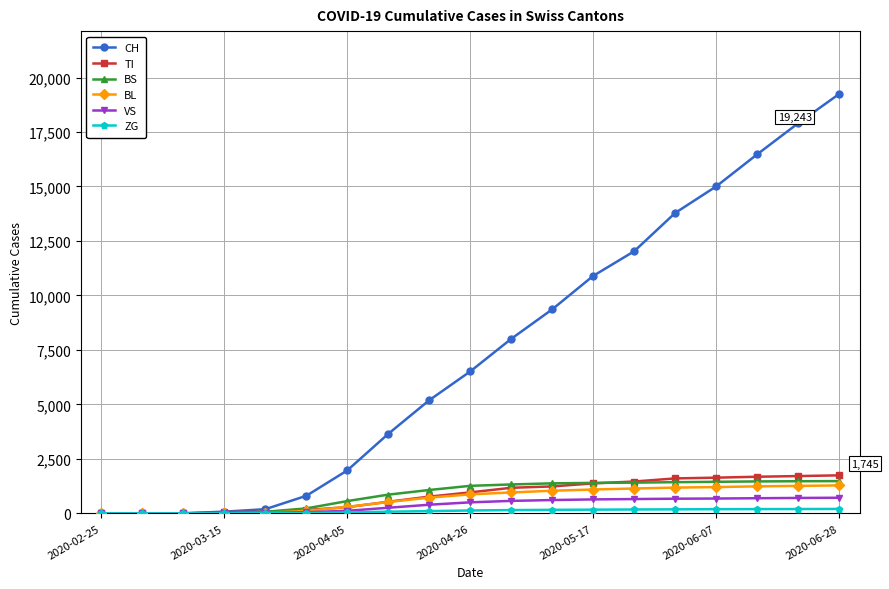

Which series has the largest total across all categories?

CH